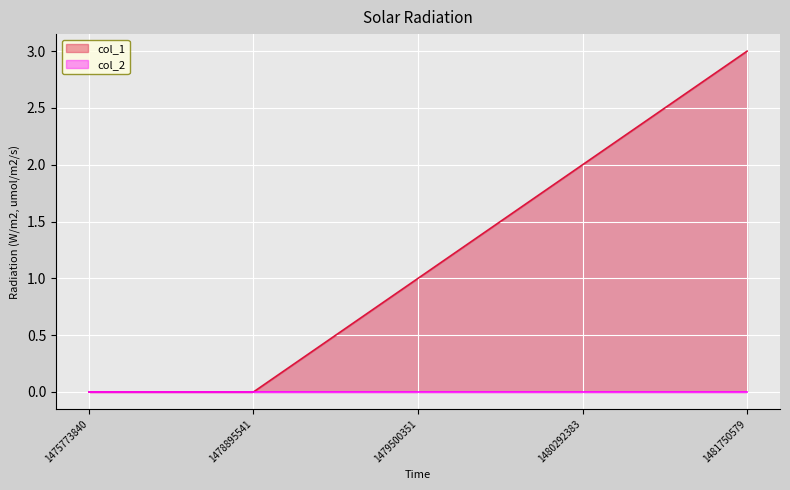

What is the greatest value displayed?

3